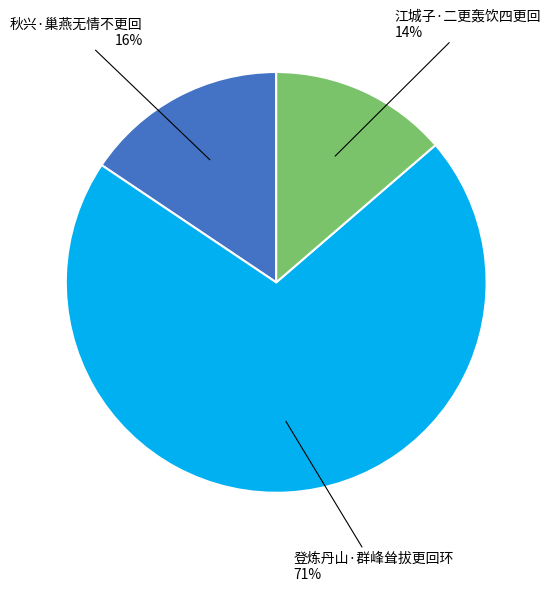

Approximately how many times larger is the value at 秋兴·巢燕无情不更回 compared to 江城子·二更轰饮四更回?

1.1